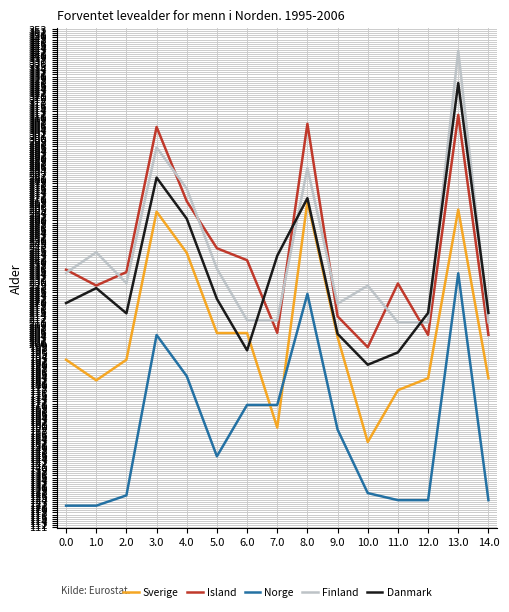

What is the total value across all series at 3.0?

1350.5